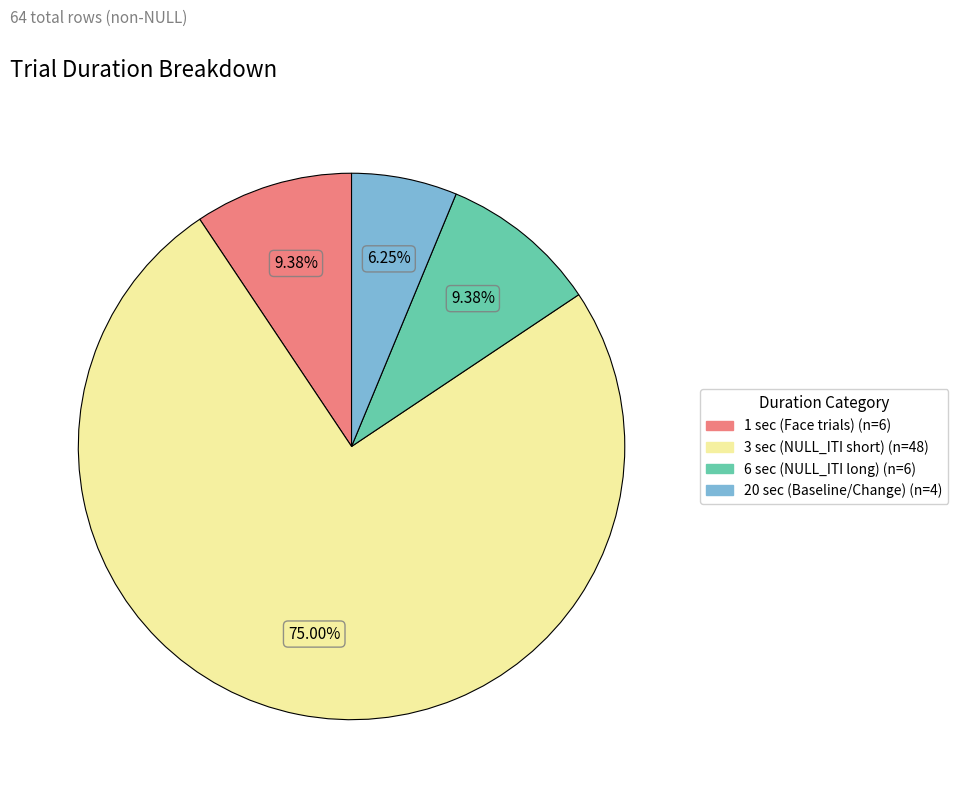

How many segments does this pie chart have?

4